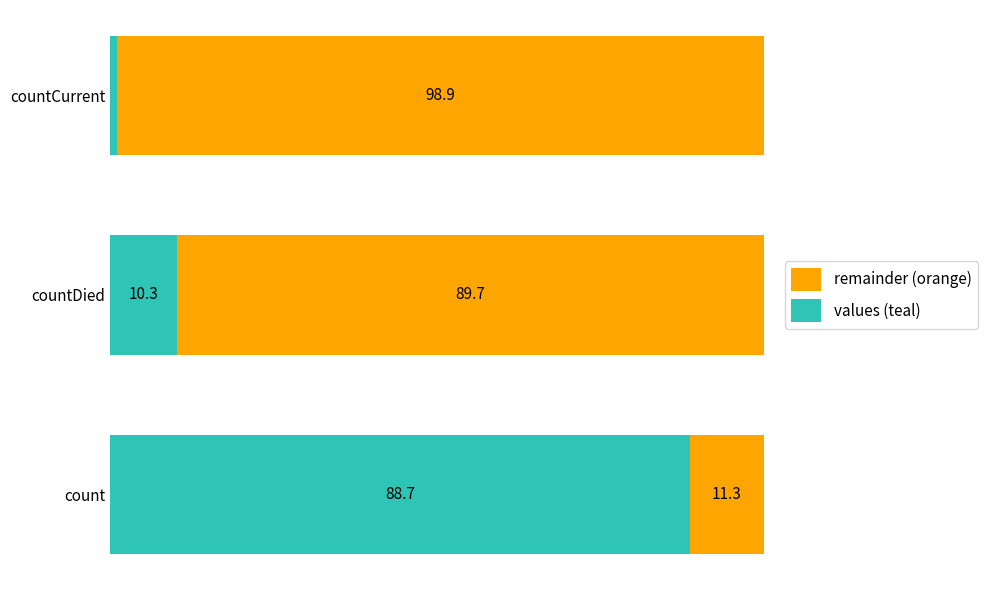

Rank the categories by values (teal) value from highest to lowest.

count, countDied, countCurrent